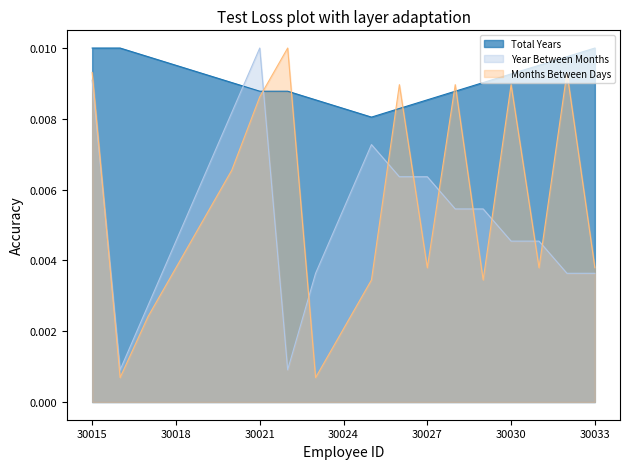

Where is the first local maximum for Year Between Months?

30021